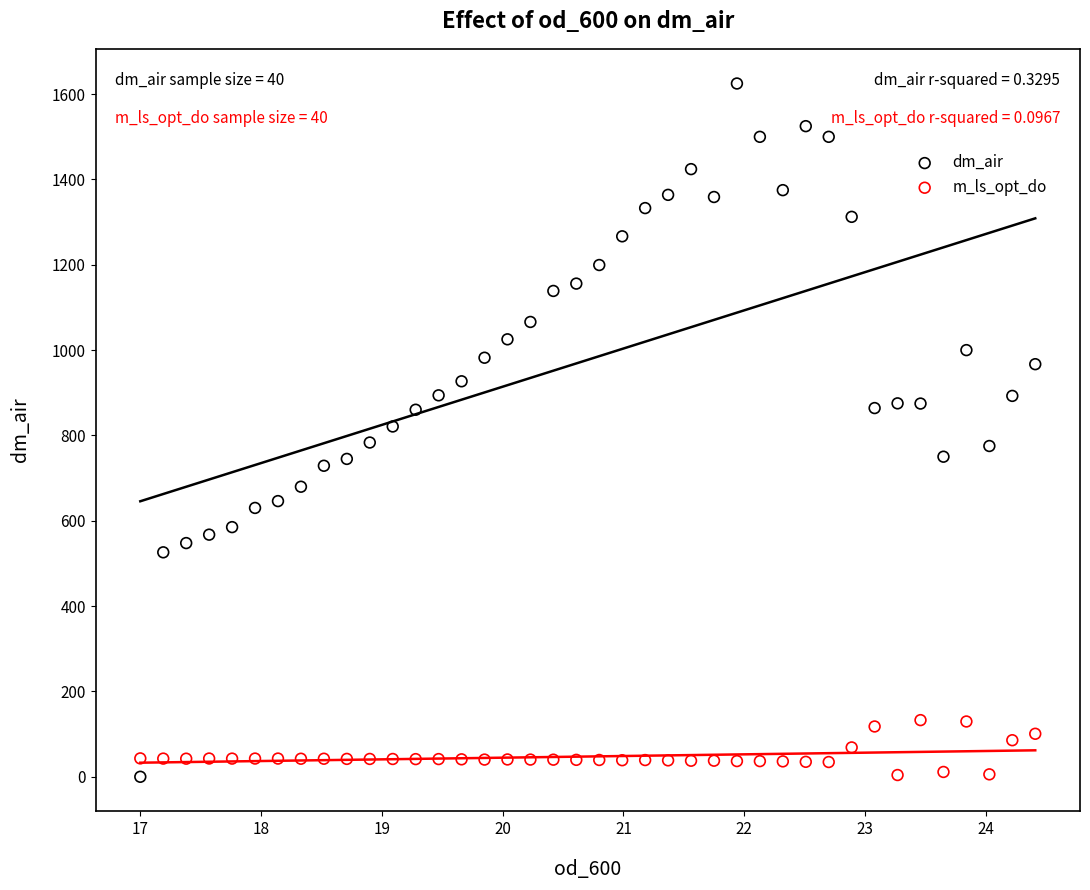

Which series contains the highest Y value?

dm_air